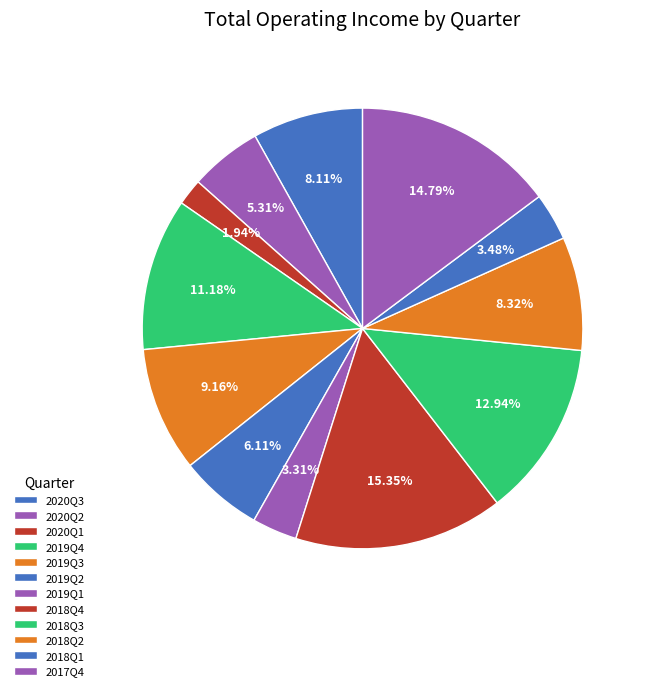

True or false: 2018Q3 accounts for 13% of the total.

True